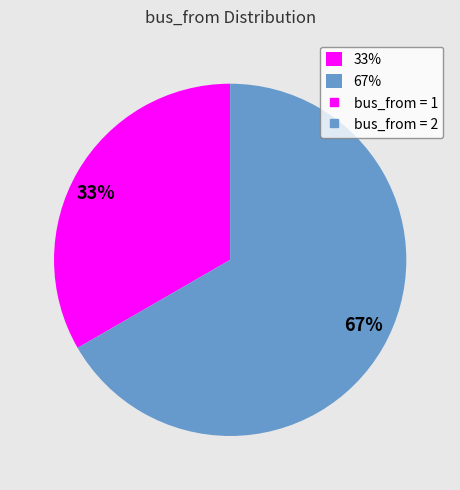

What is the largest slice in the pie chart?

67%